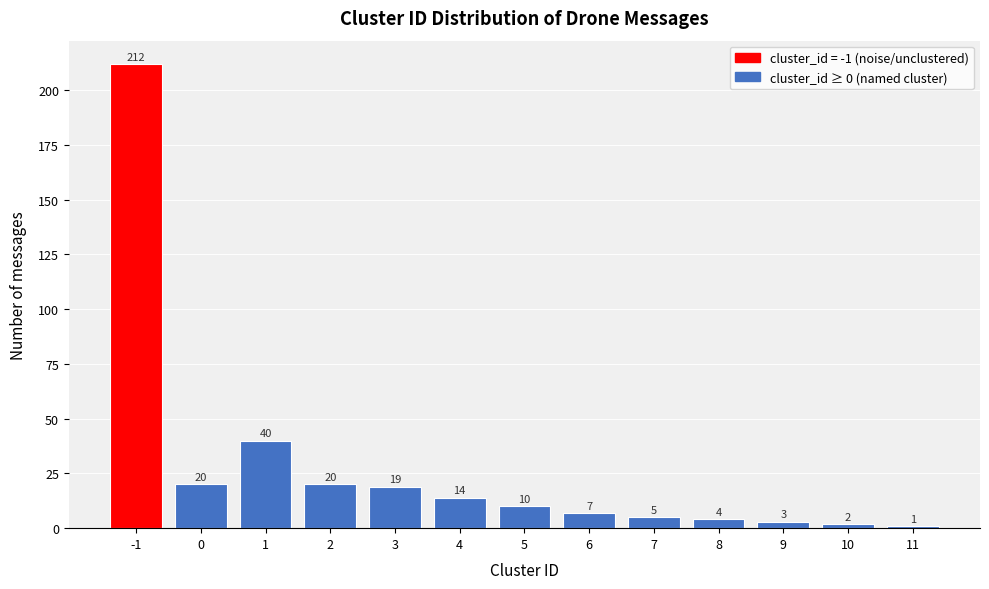

Reading left to right, transcribe all the data shown in this chart.

-1=212	0=20	1=40	2=20	3=19	4=14	5=10	6=7	7=5	8=4	9=3	10=2	11=1